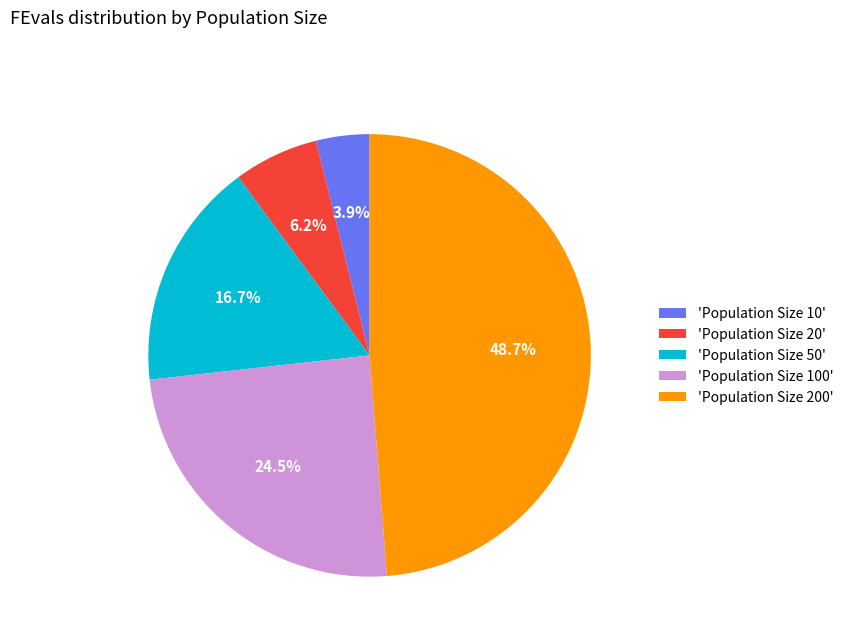

How many slices are in this pie chart?

5